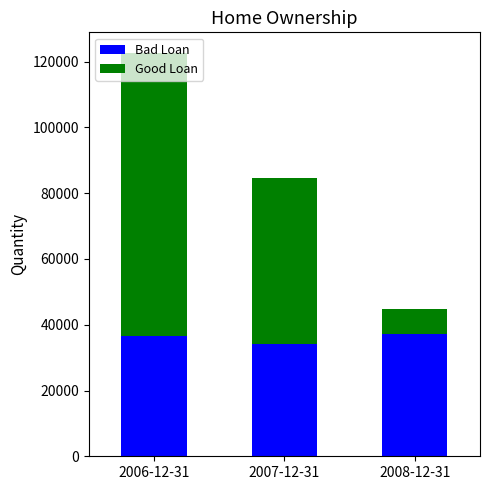

What is the total value across all series at 2008-12-31?

44664